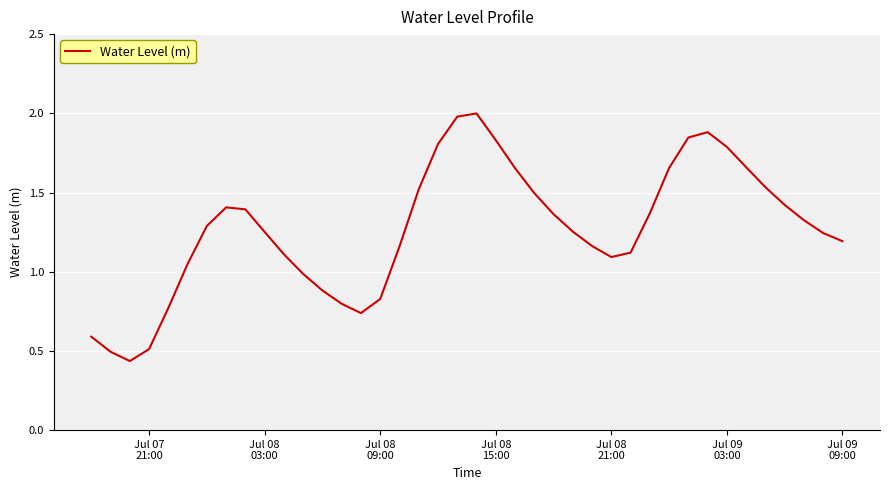

What is the greatest value displayed?

2.0